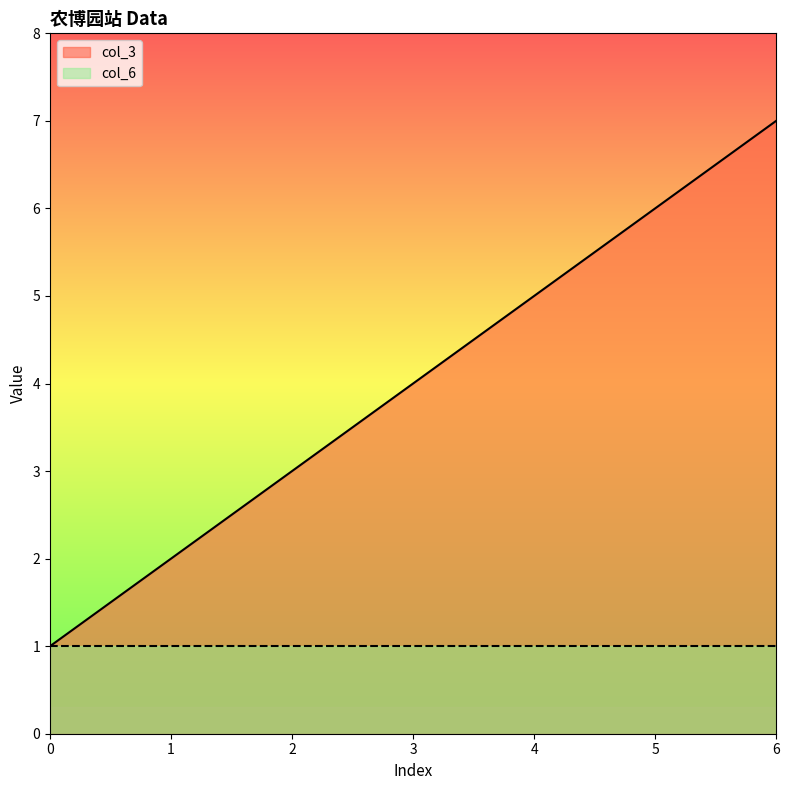

How many lines are shown in the chart?

2